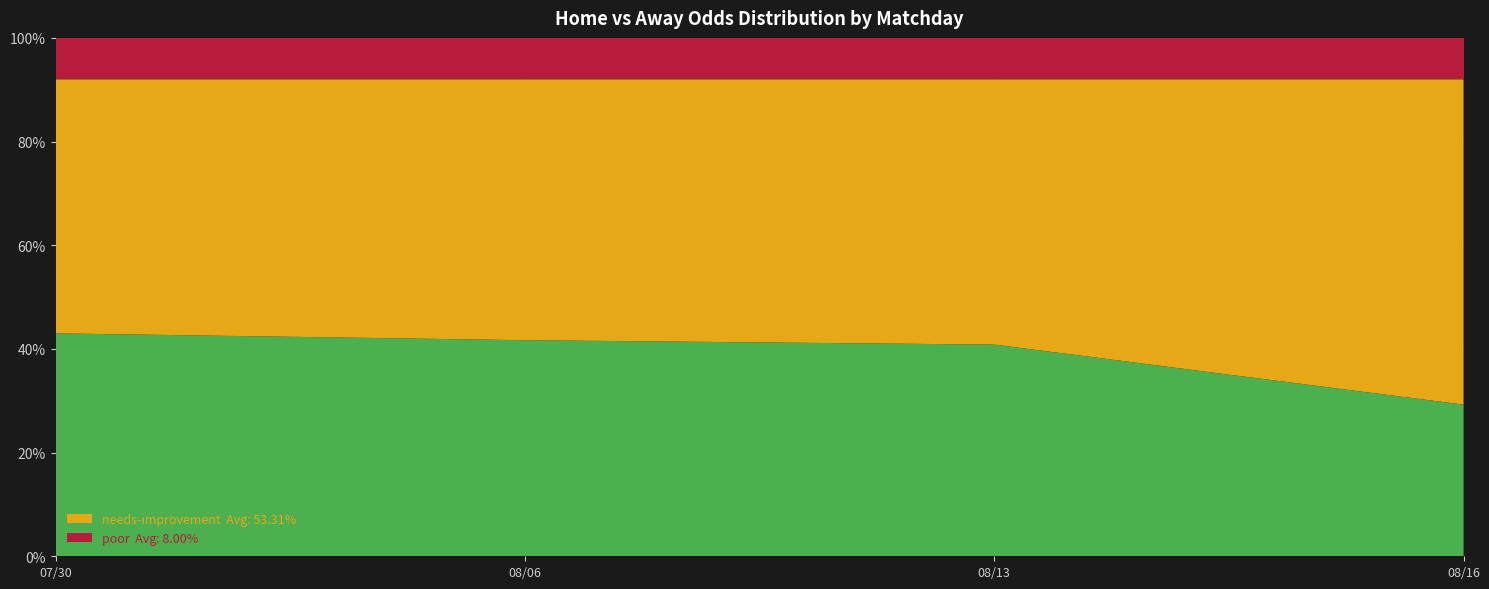

What is the total value across all series at 08/13?

100.0